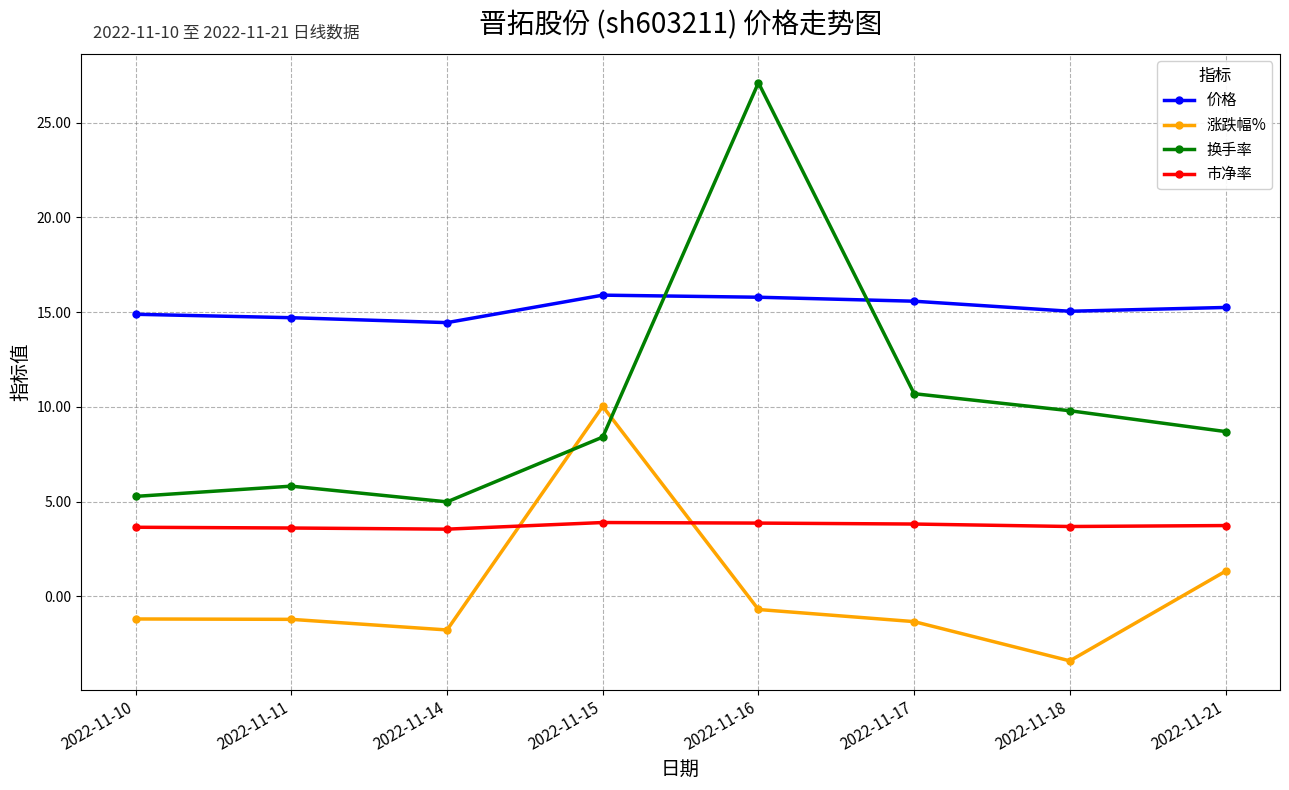

The value of 市净率 at 2022-11-18 is 5.7. True or false?

False